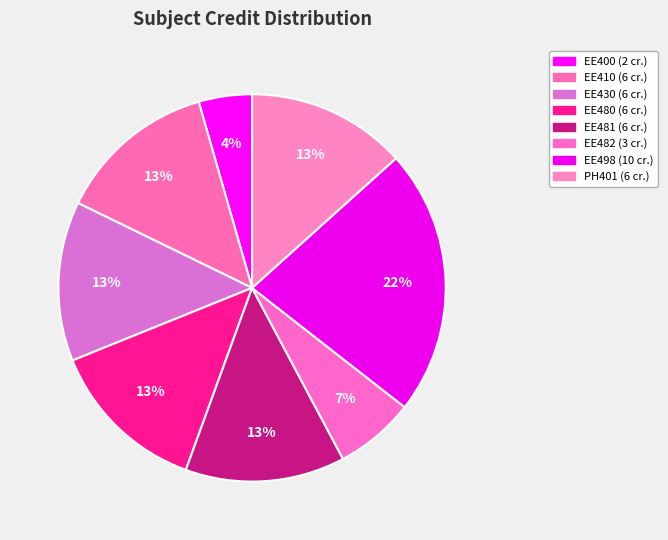

Which slice is the smallest?

EE400